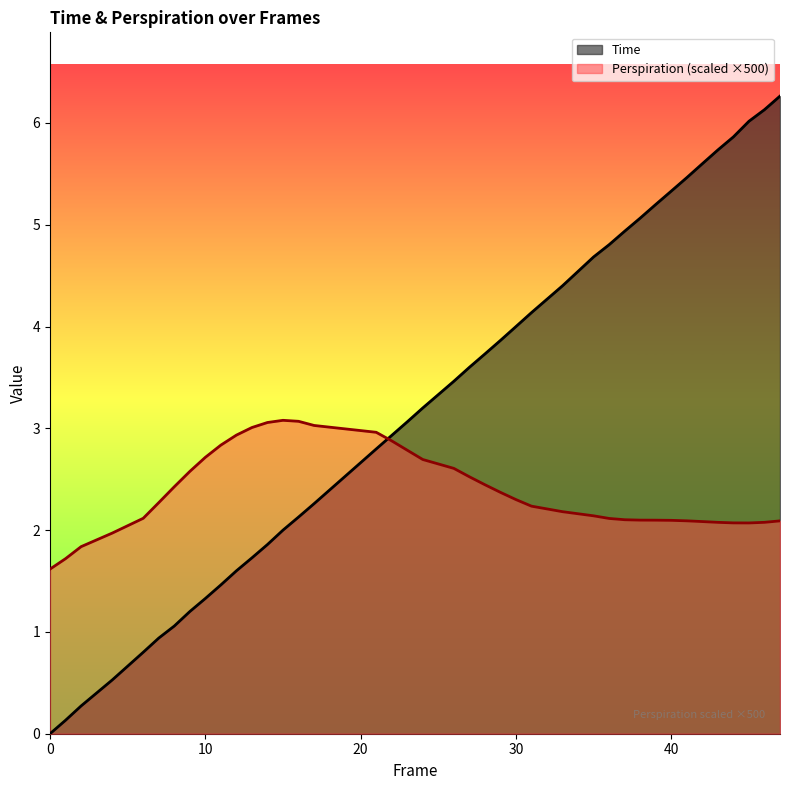

Reading right to left, what are all the values shown in this chart?

Time: 6.3	6.1	6.0	5.9	5.7	5.6	5.5	5.3	5.2	5.1	4.9	4.8	4.7	4.4	4.1	4.0	3.9	3.7	3.6	3.5	3.2	3.1	2.9	2.8	2.3	2.1	2.0	1.9	1.7	1.6	1.5	1.3	1.2	1.1	0.9	0.8	0.5	0.3	0.1	0.0
Perspiration: 2.1	2.1	2.1	2.1	2.1	2.1	2.1	2.1	2.1	2.1	2.1	2.1	2.1	2.2	2.2	2.3	2.4	2.4	2.5	2.6	2.7	2.8	2.9	3.0	3.0	3.1	3.1	3.1	3.0	2.9	2.8	2.7	2.6	2.4	2.3	2.1	2.0	1.8	1.7	1.6